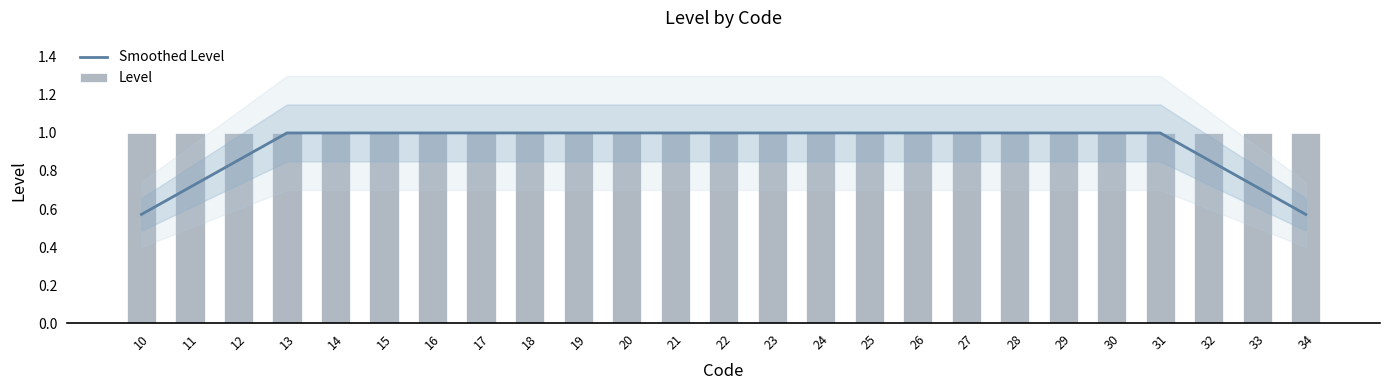

Which series changed the most between 17 and 18?

Smoothed Level